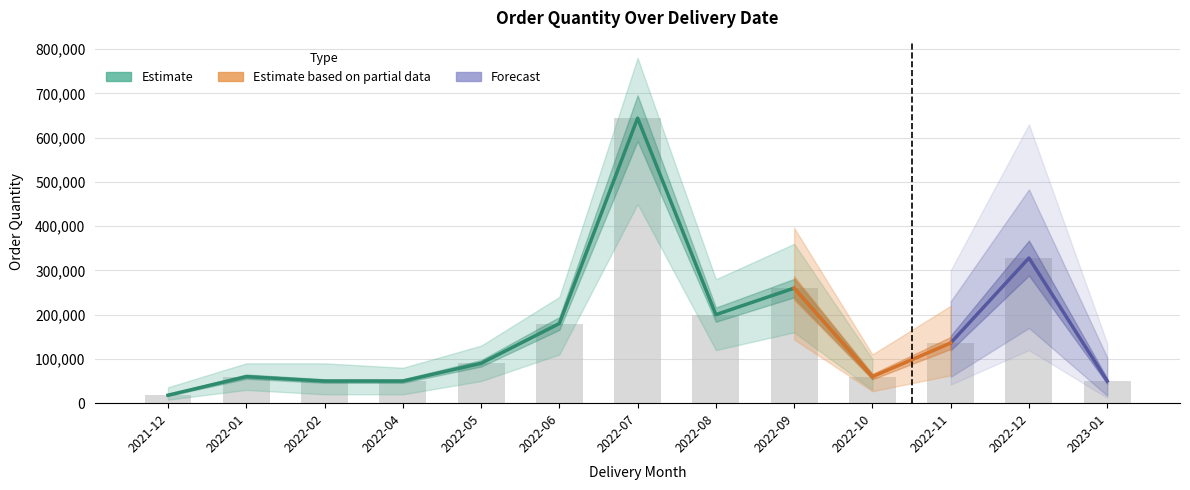

True or false: the data shows 328000 at 2022-12.

True